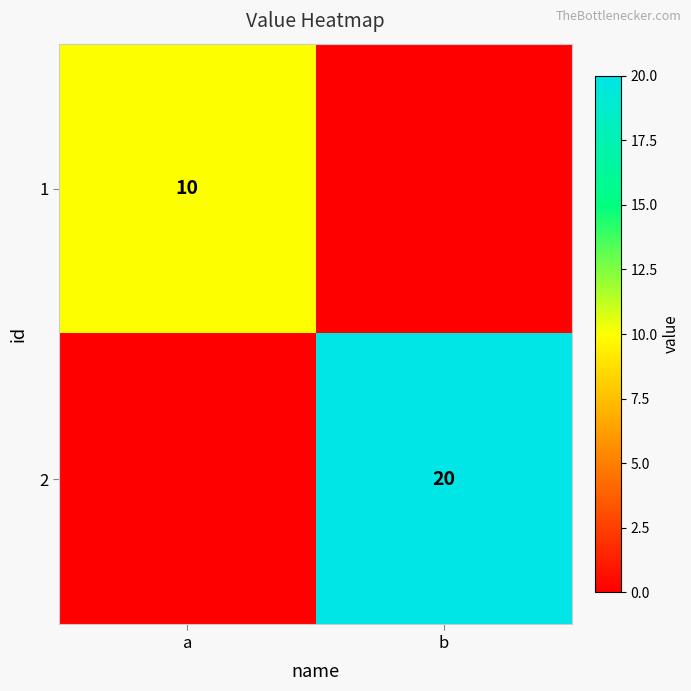

The 2 series shows 20 at b. True or false?

True